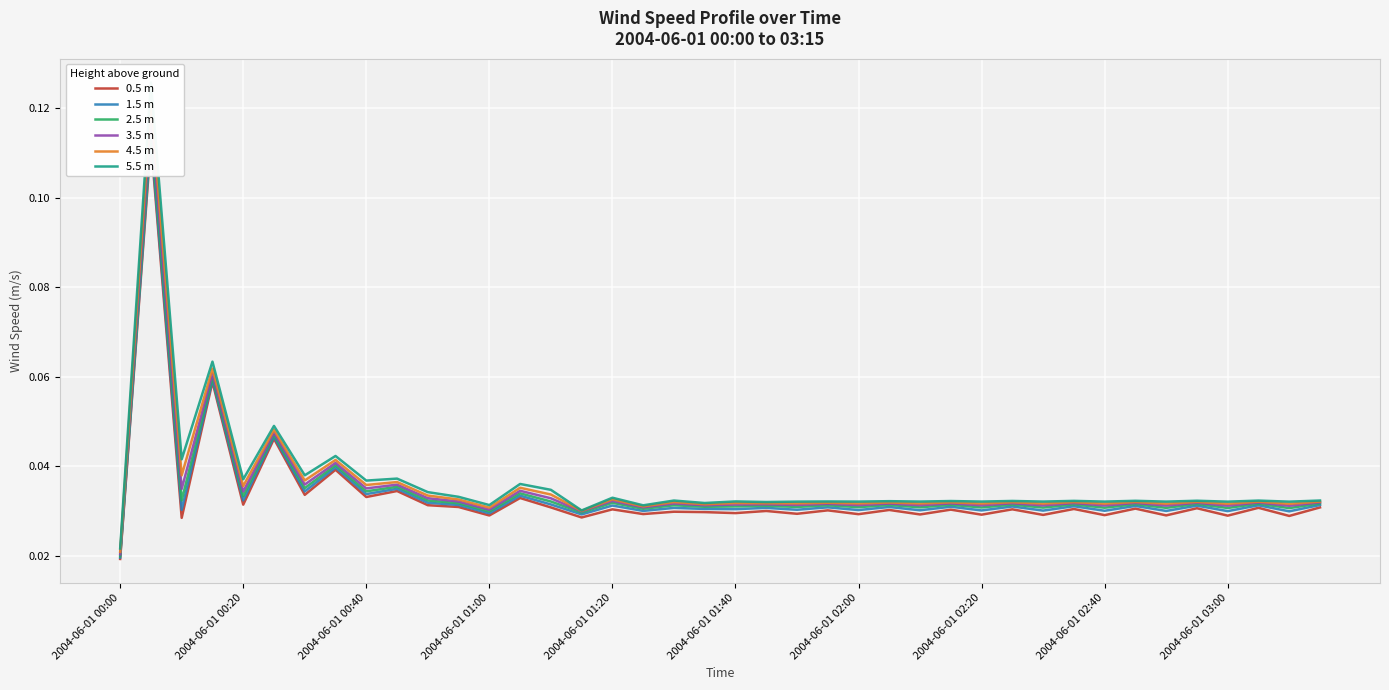

List the series in order of their overall mean, highest first.

5.5 m, 4.5 m, 3.5 m, 2.5 m, 1.5 m, 0.5 m